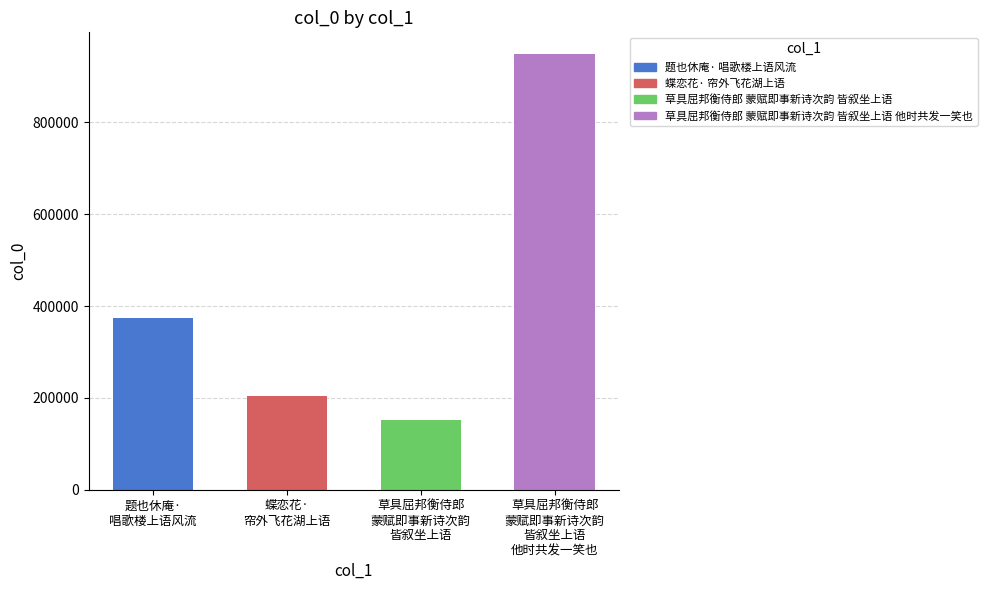

What is the sum of all values?

1680242